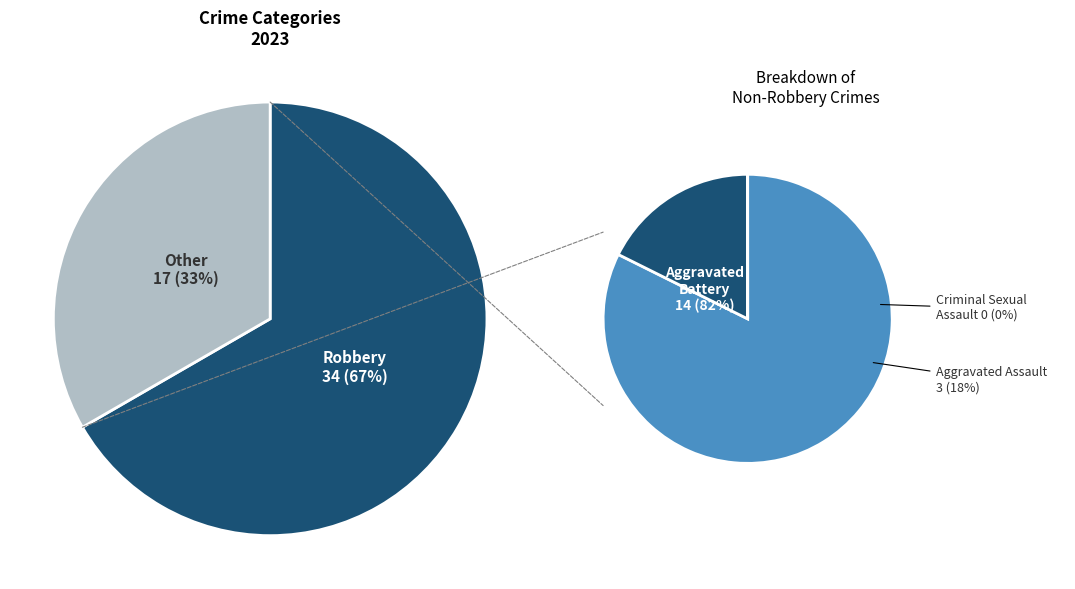

How many slices are in this pie chart?

5